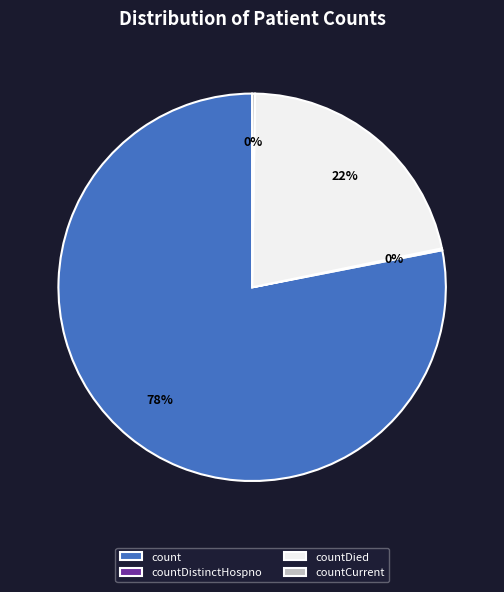

The count slice represents 78% of the pie. True or false?

True